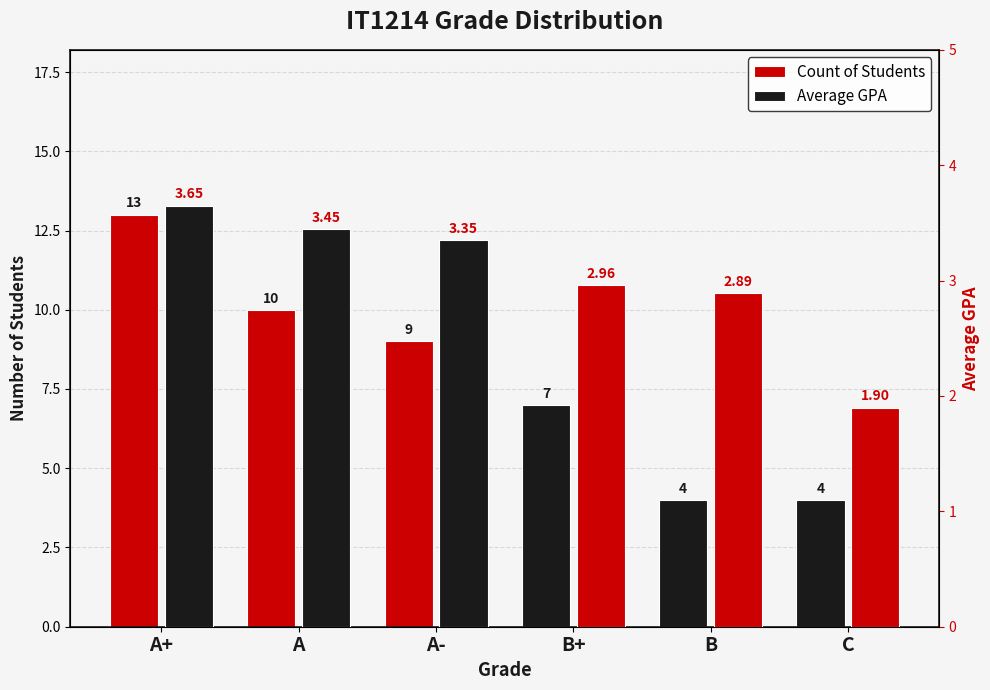

Between B and C, which is larger?

B